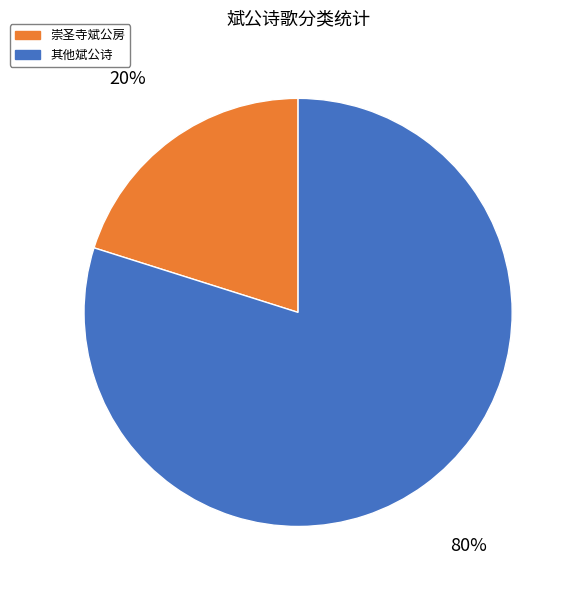

Combined, do 其他斌公诗 and 崇圣寺斌公房 account for over 50%?

Yes